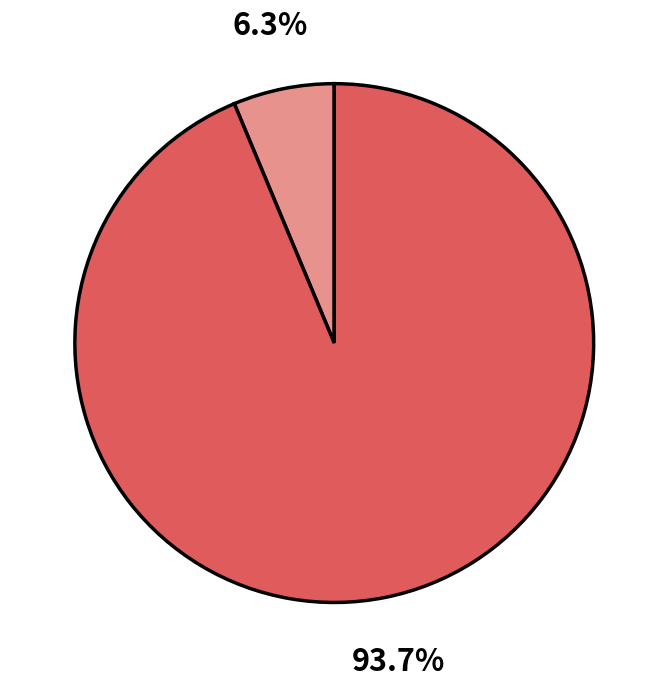

Does any single category account for the majority?

Yes